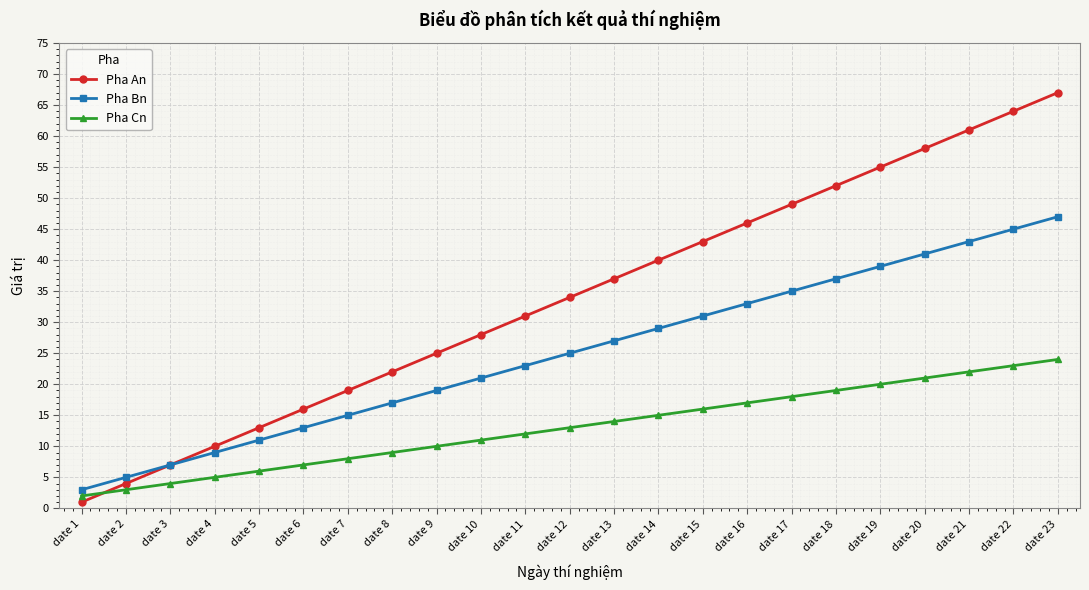

What is the total value across all series at date 19?

114